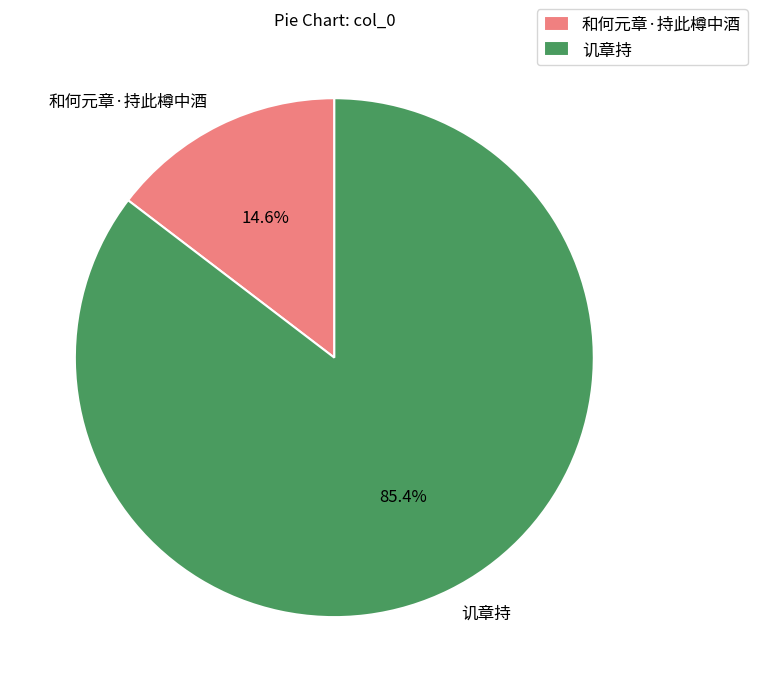

Which category has the biggest portion of the pie?

讥章持